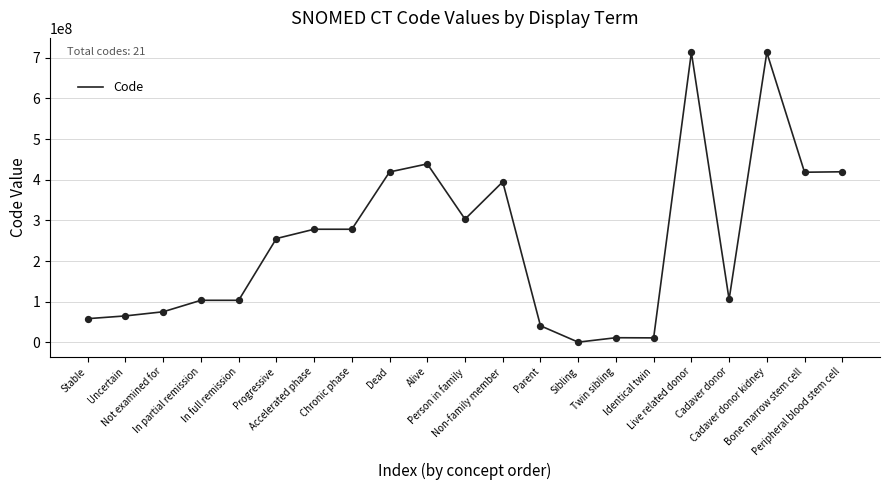

Approximately how many times larger is the value at In partial remission compared to Live related donor?

0.1